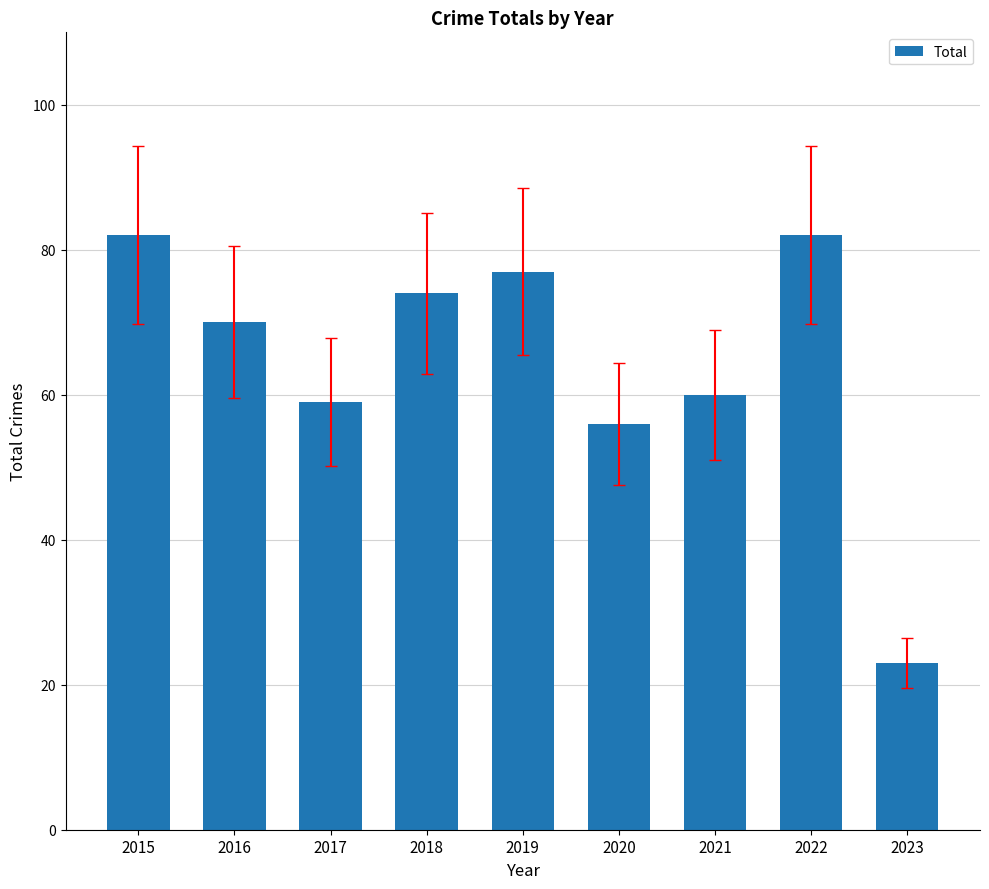

Is it true that the value at 2017 is 82?

False